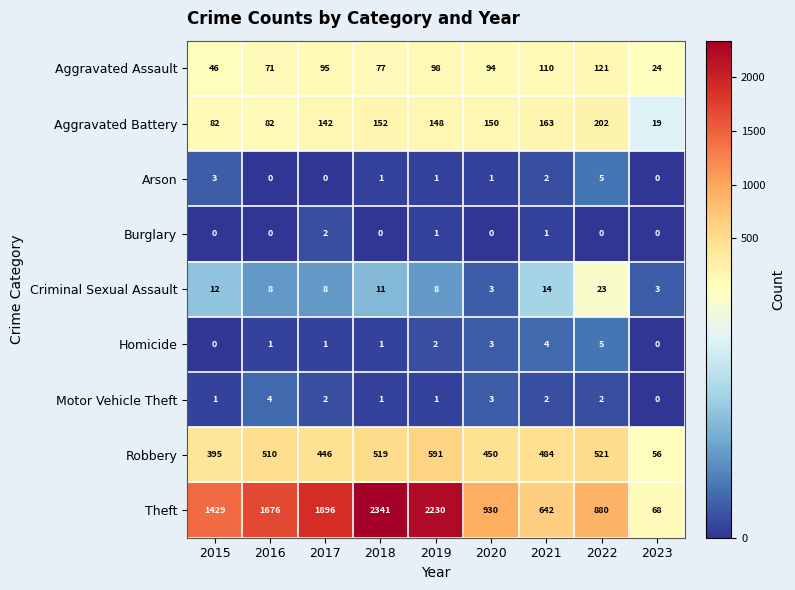

How many distinct data groups are displayed?

9